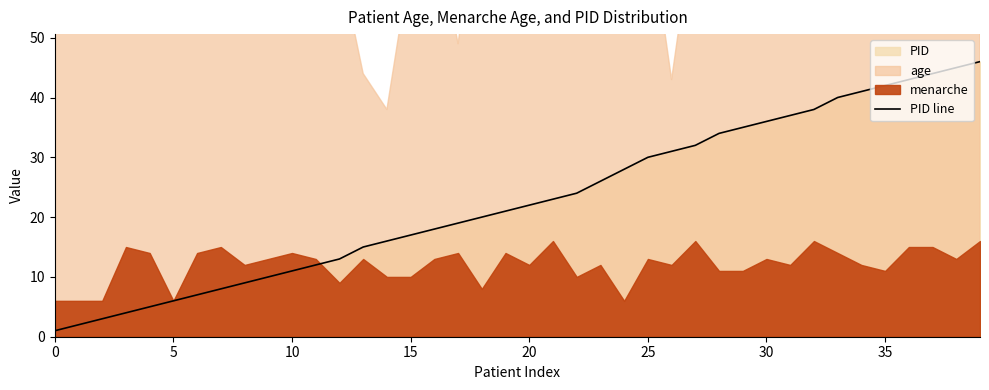

What is the value of the 39th point from the left?

45